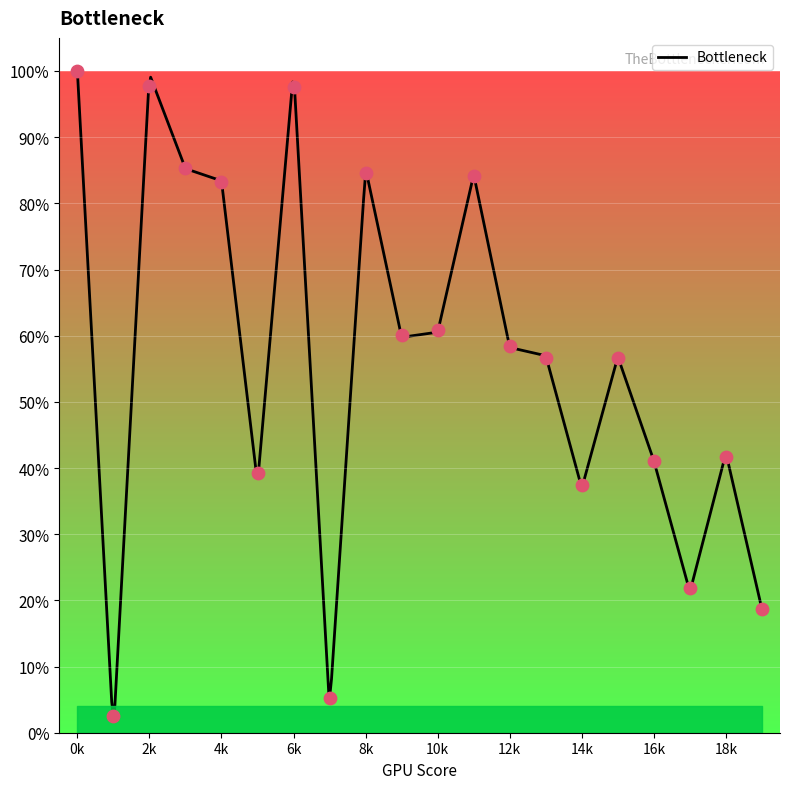

What is the change in value from 18 to 19?

-0.2